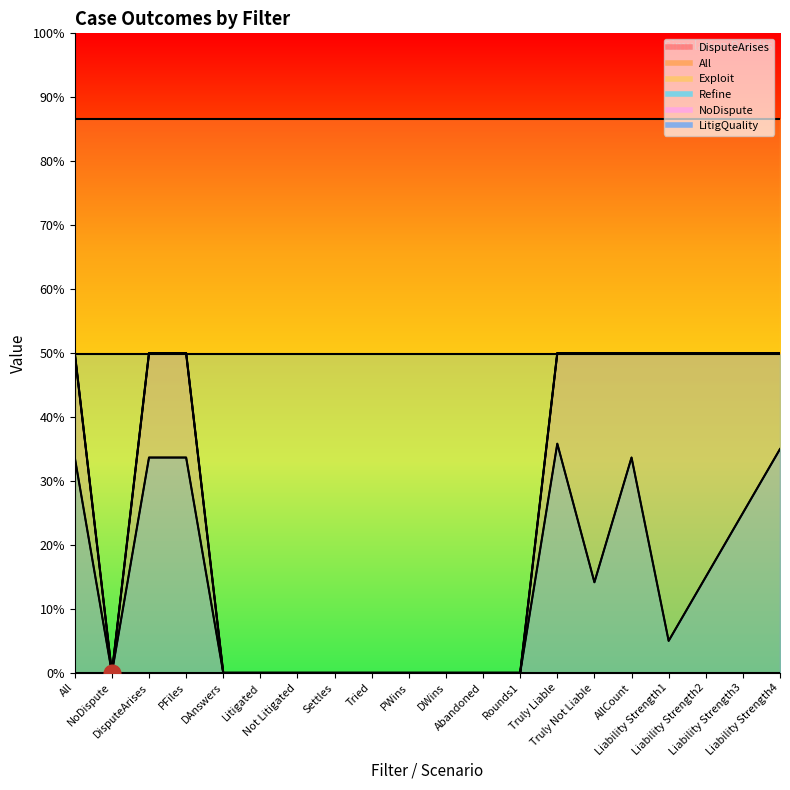

Which label corresponds to the smallest value in the chart?

NoDispute